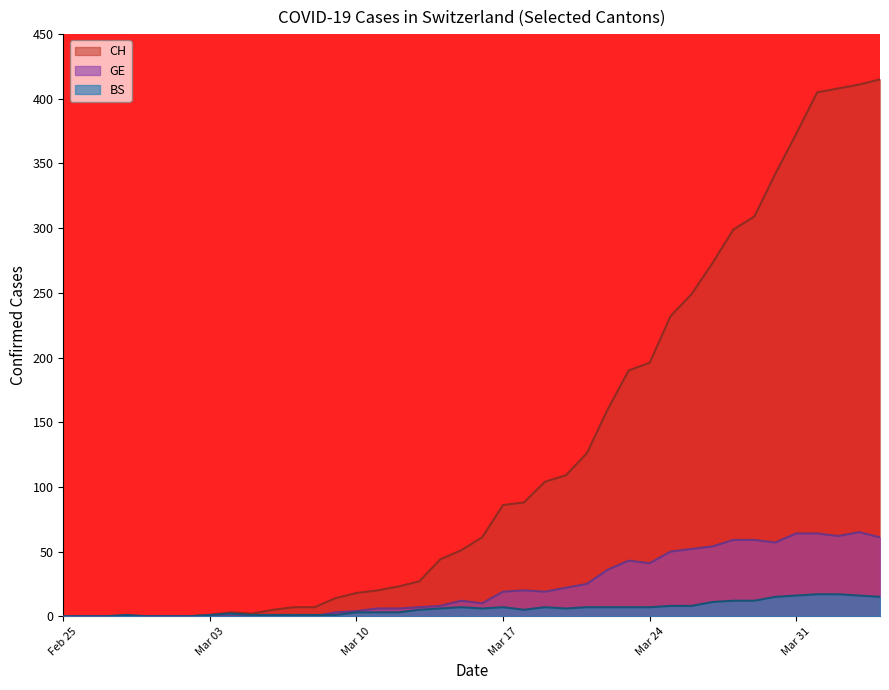

True or false: CH and BS cross at least once.

False